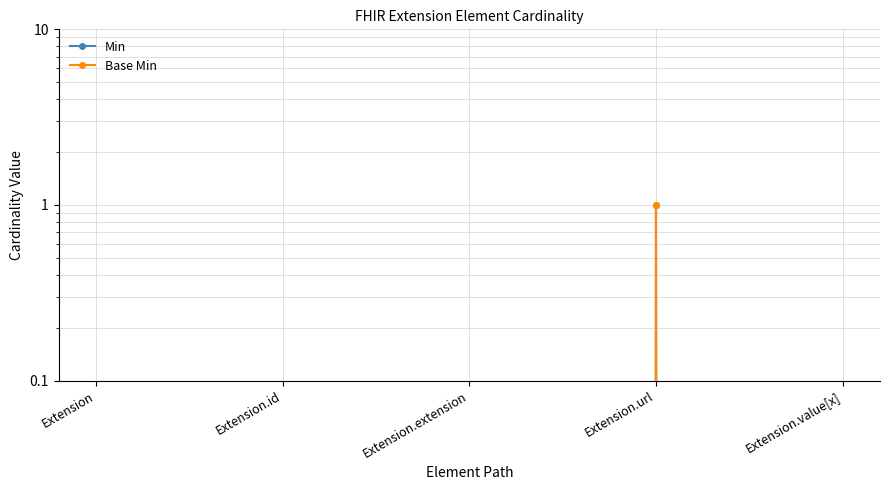

What is the sum of the Min values at Extension.url and Extension?

1